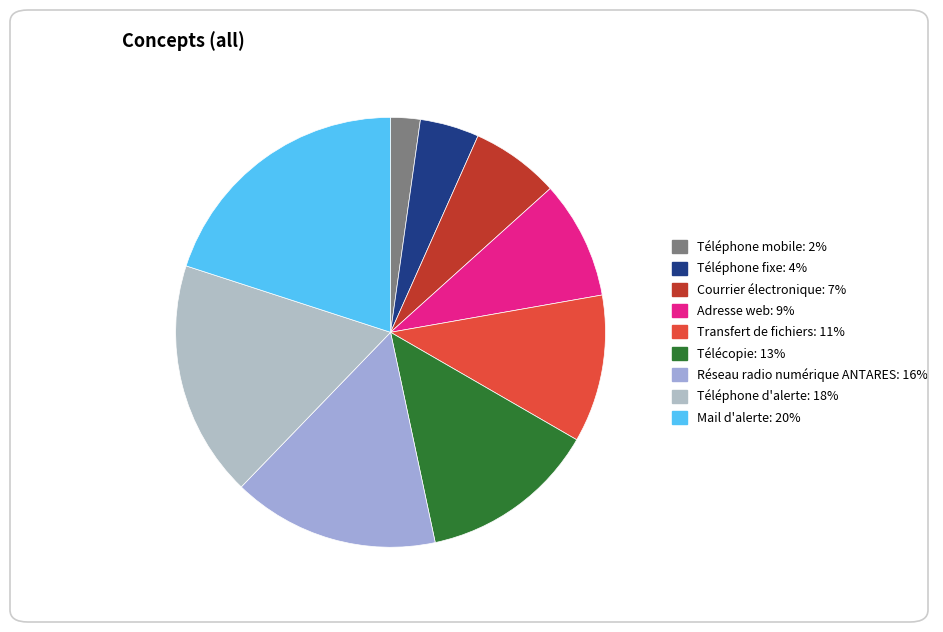

To the nearest percent, what portion does Réseau radio numérique ANTARES represent?

16%